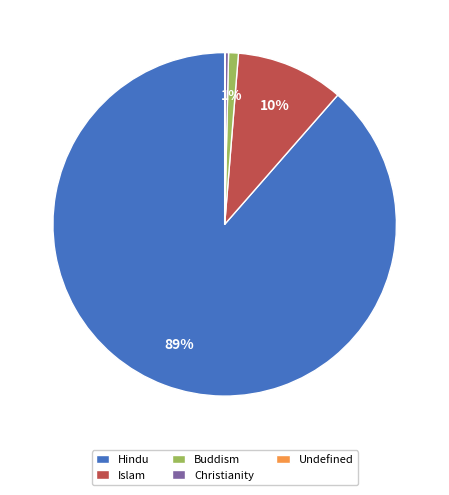

What is the largest slice in the pie chart?

Hindu